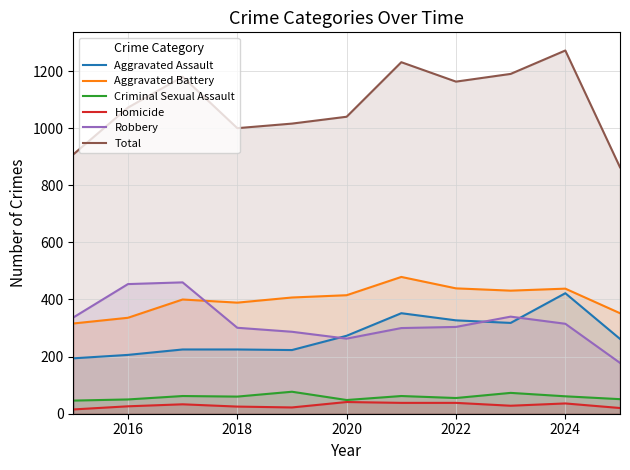

What is the difference between the second highest and second lowest values in the Homicide series?

18